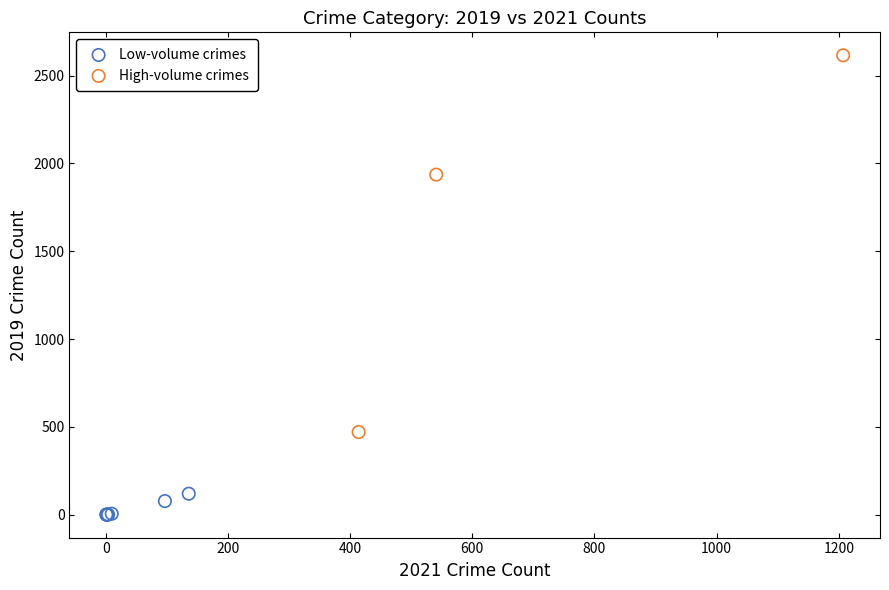

Which series contains the lowest Y value?

Low-volume crimes